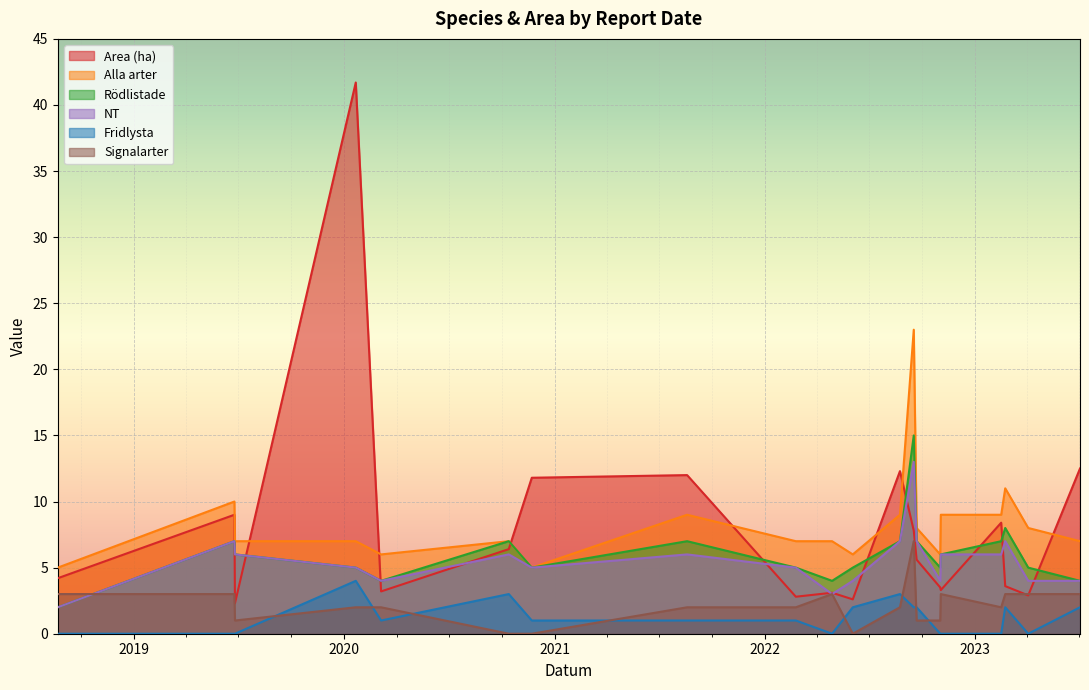

Rank the series by their maximum value, from lowest to highest.

Fridlysta, Signalarter, NT, Rödlistade, Alla arter, Area (ha)